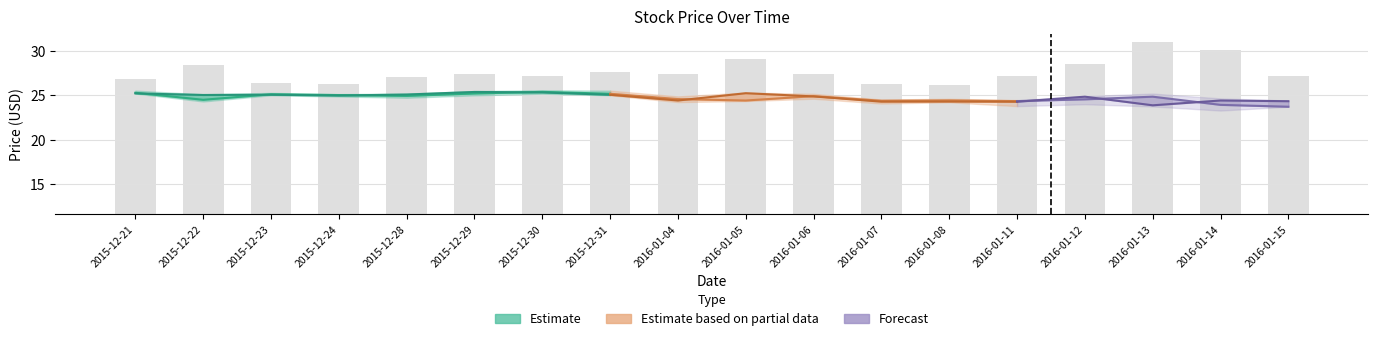

What is the difference between the values at 2015-12-31 and 2015-12-21?

0.1